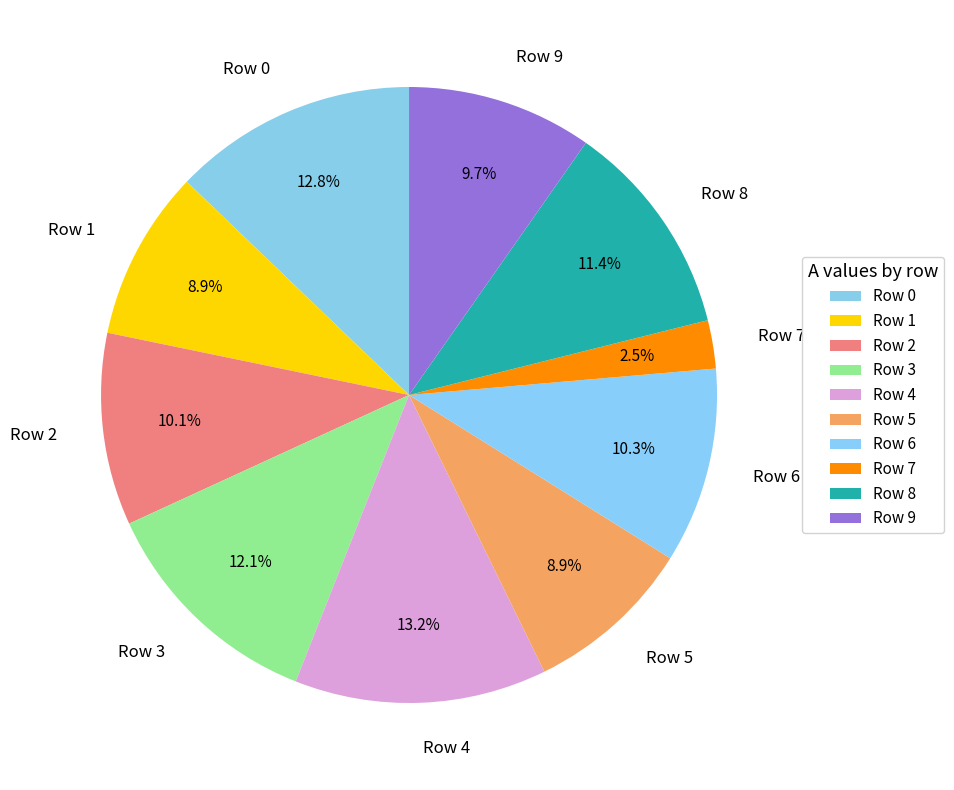

Approximately how many times larger is the value at Row 5 compared to Row 8?

0.8